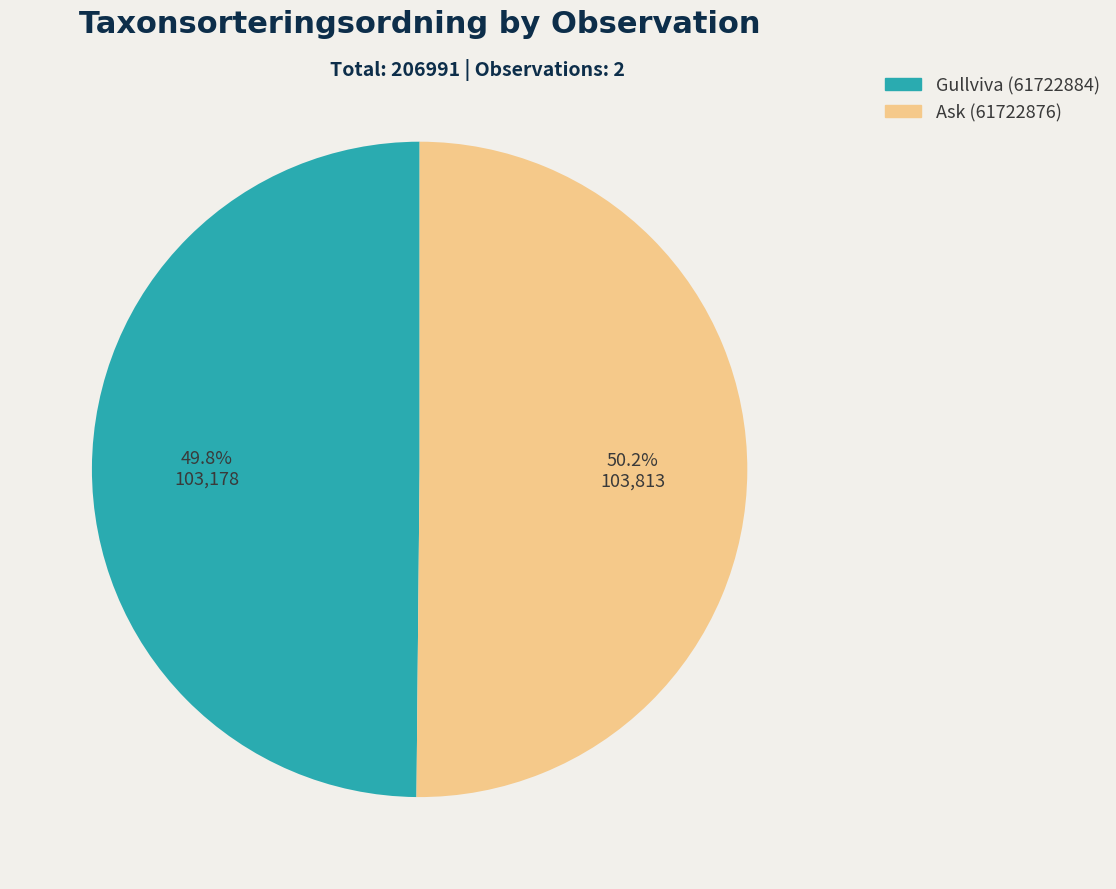

To the nearest percent, what is the average slice percentage?

50%